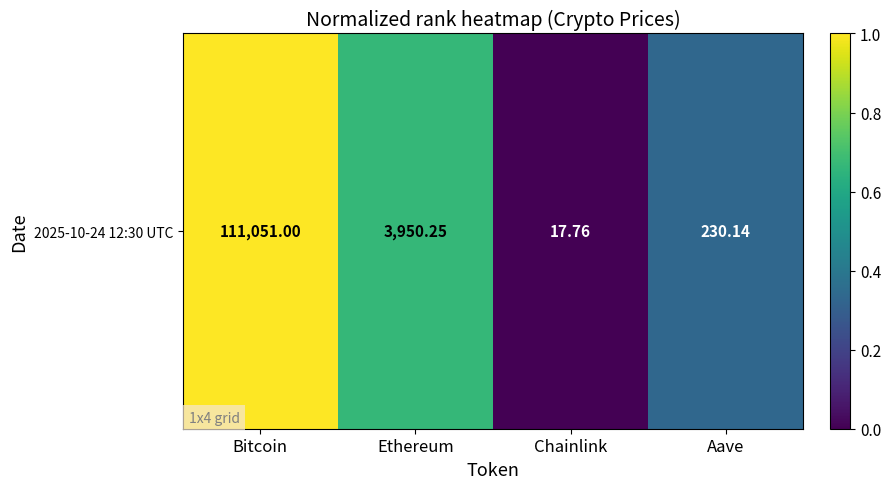

What is the sum of the values at Ethereum and Chainlink?

0.7